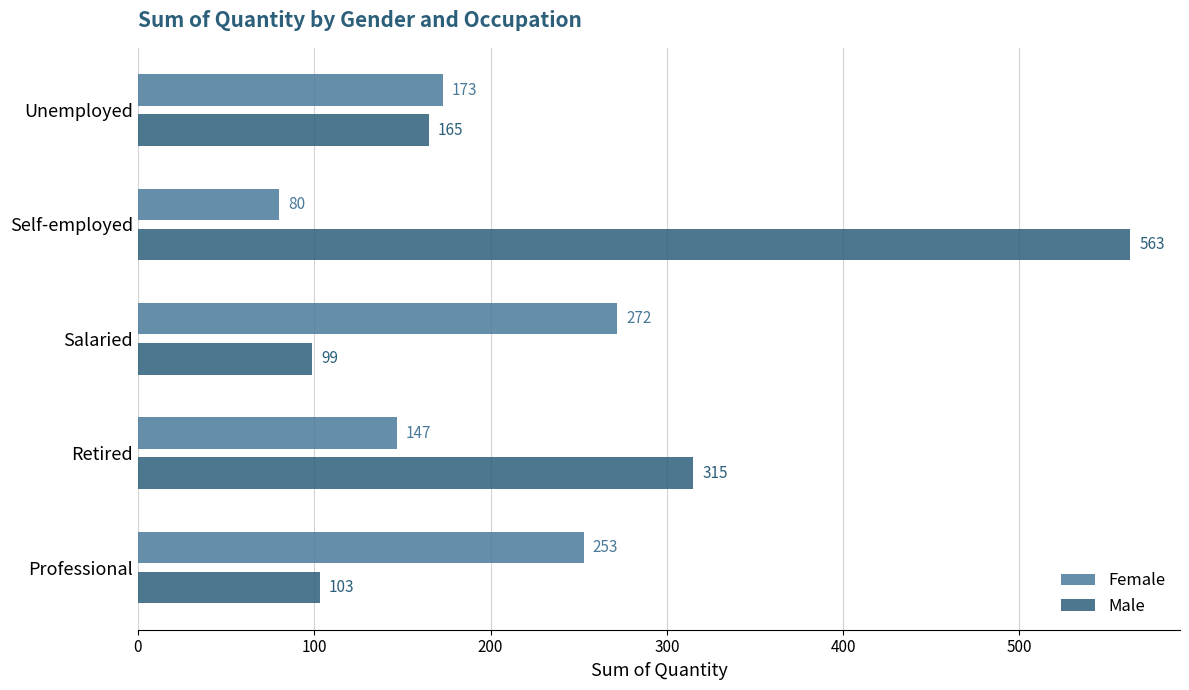

At which label is Male closest to 331?

Retired